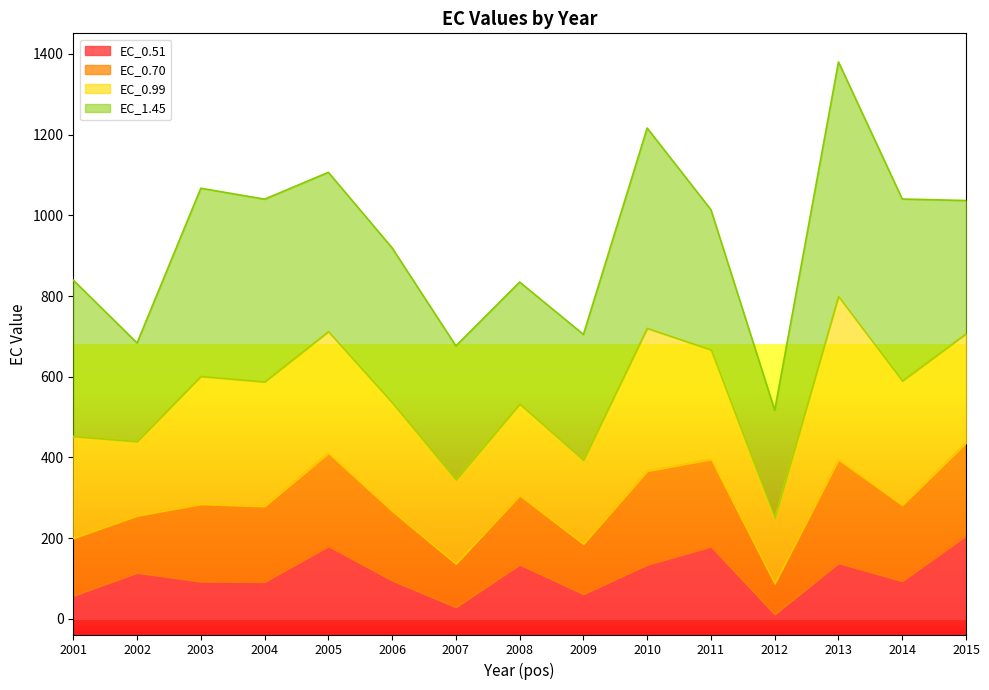

Which label corresponds to the smallest value in the chart?

2012